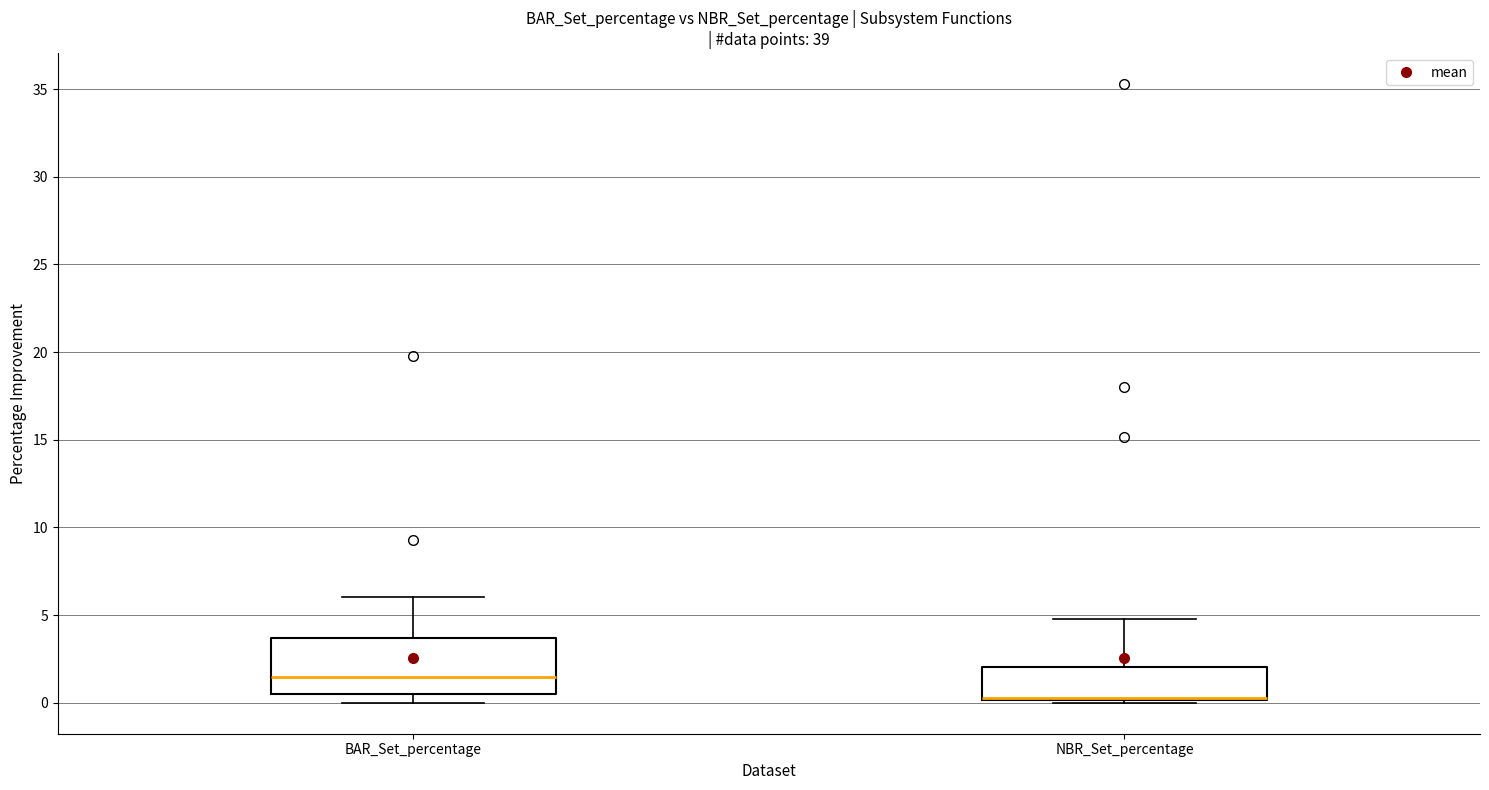

Comparing the boxes themselves (not the whiskers), which one is the tallest?

BAR_Set_percentage